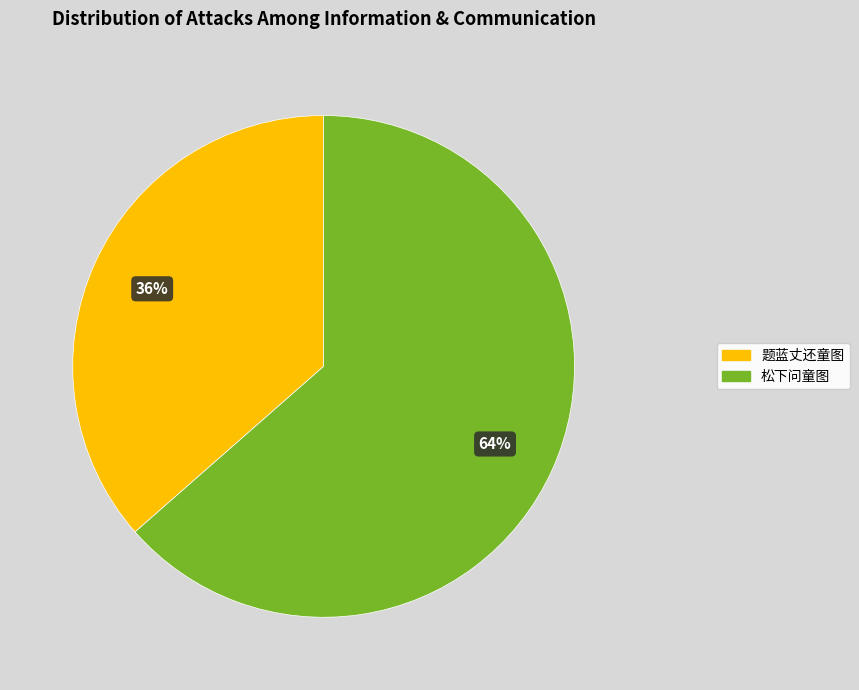

Which category has the biggest portion of the pie?

松下问童图